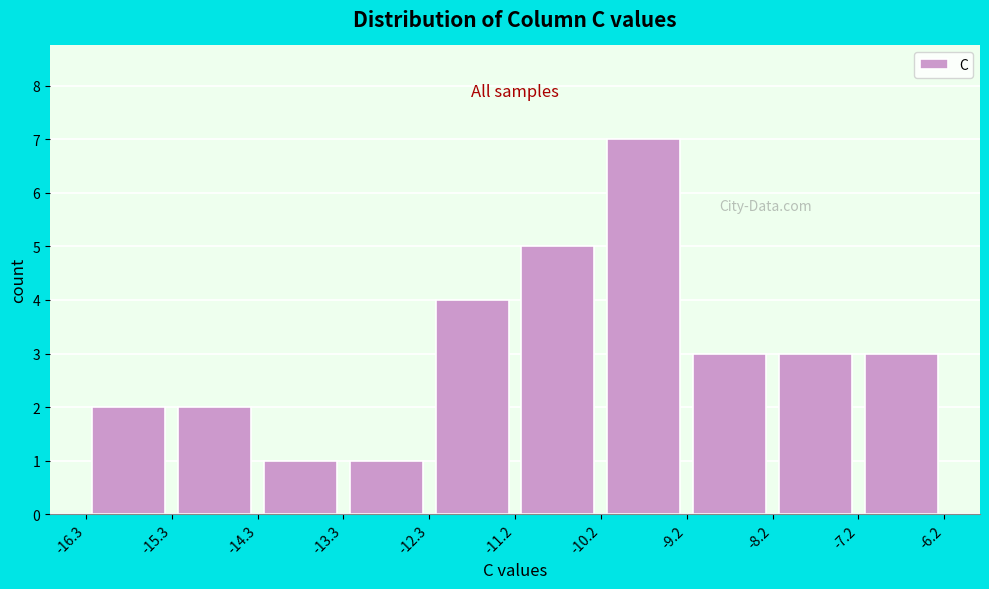

Over which range of the x-axis is the bar tallest?

-10.2 to -9.2